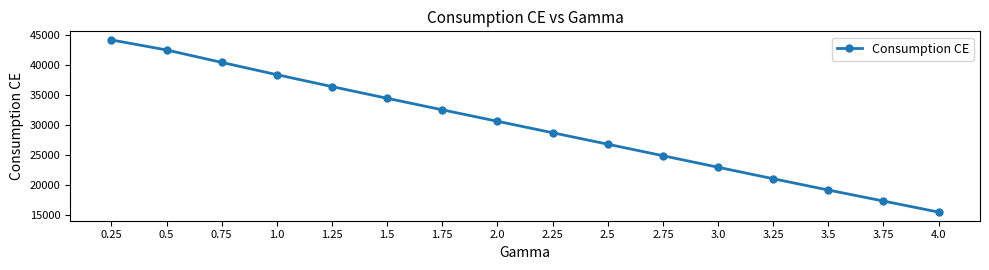

The chart shows a value of 42441.1 at 0.5. True or false?

True